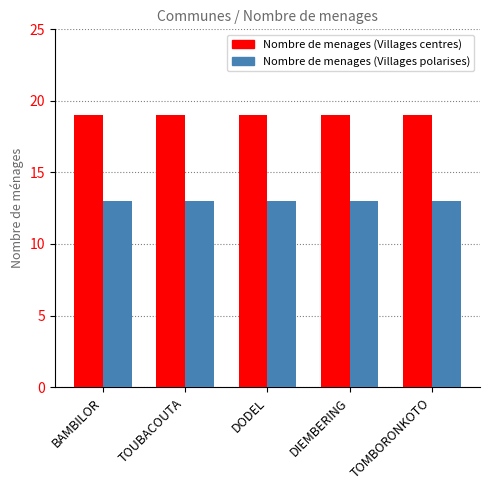

What is the label of the 4th bar from the right?

TOUBACOUTA